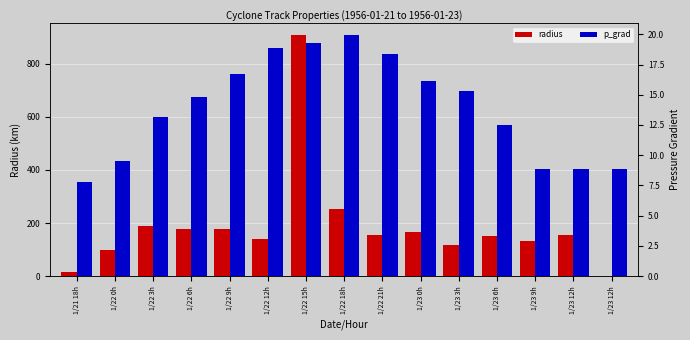

List the series in order of their peak value, highest first.

radius, p_grad